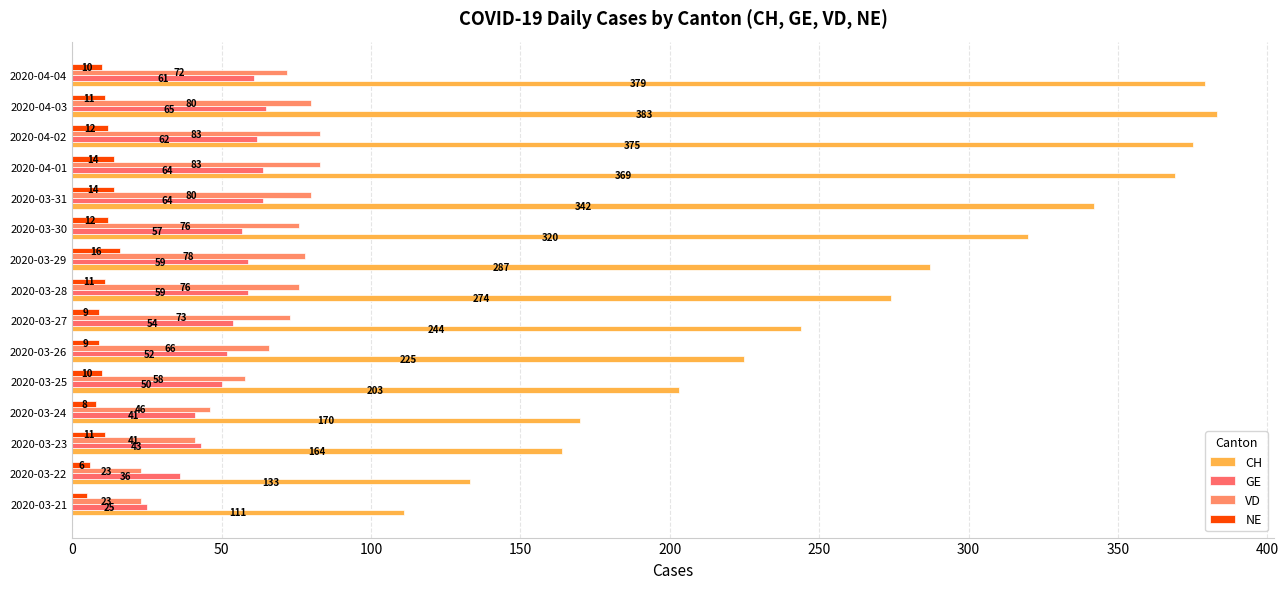

How many categories are shown in the chart?

15